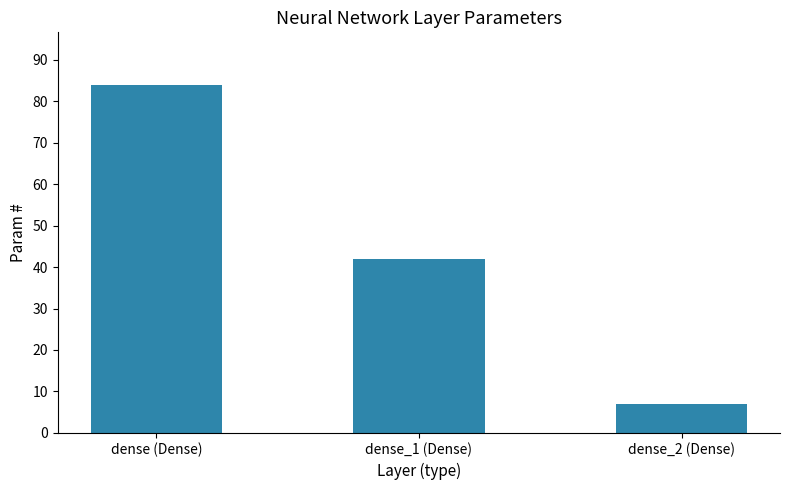

Where is the data nearest to the value 45?

dense_1 (Dense)